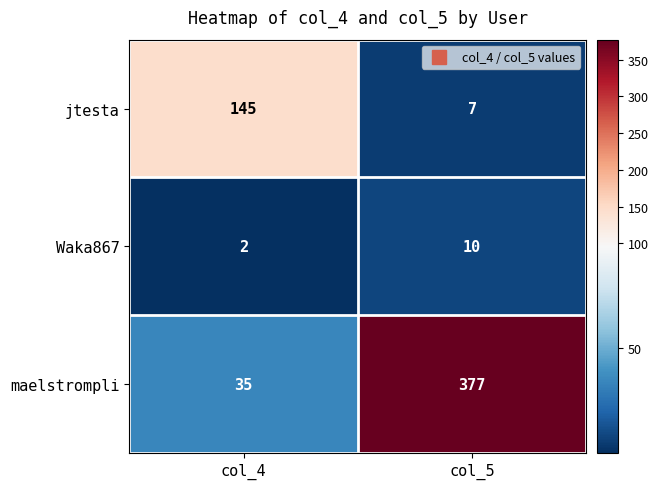

Where is maelstrompli nearest to the value 206?

col_4